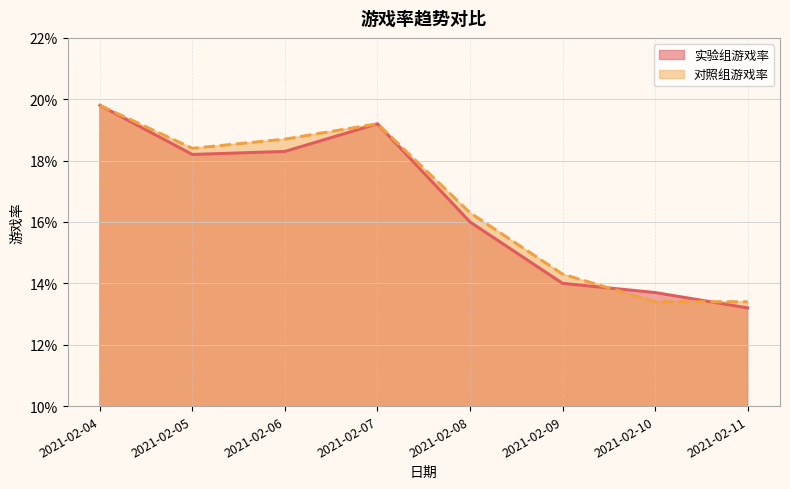

Reading left to right, extract all data points from this chart.

实验组游戏率: 2021-02-04=0.2	2021-02-05=0.2	2021-02-06=0.2	2021-02-07=0.2	2021-02-08=0.2	2021-02-09=0.1	2021-02-10=0.1	2021-02-11=0.1
对照组游戏率: 2021-02-04=0.2	2021-02-05=0.2	2021-02-06=0.2	2021-02-07=0.2	2021-02-08=0.2	2021-02-09=0.1	2021-02-10=0.1	2021-02-11=0.1